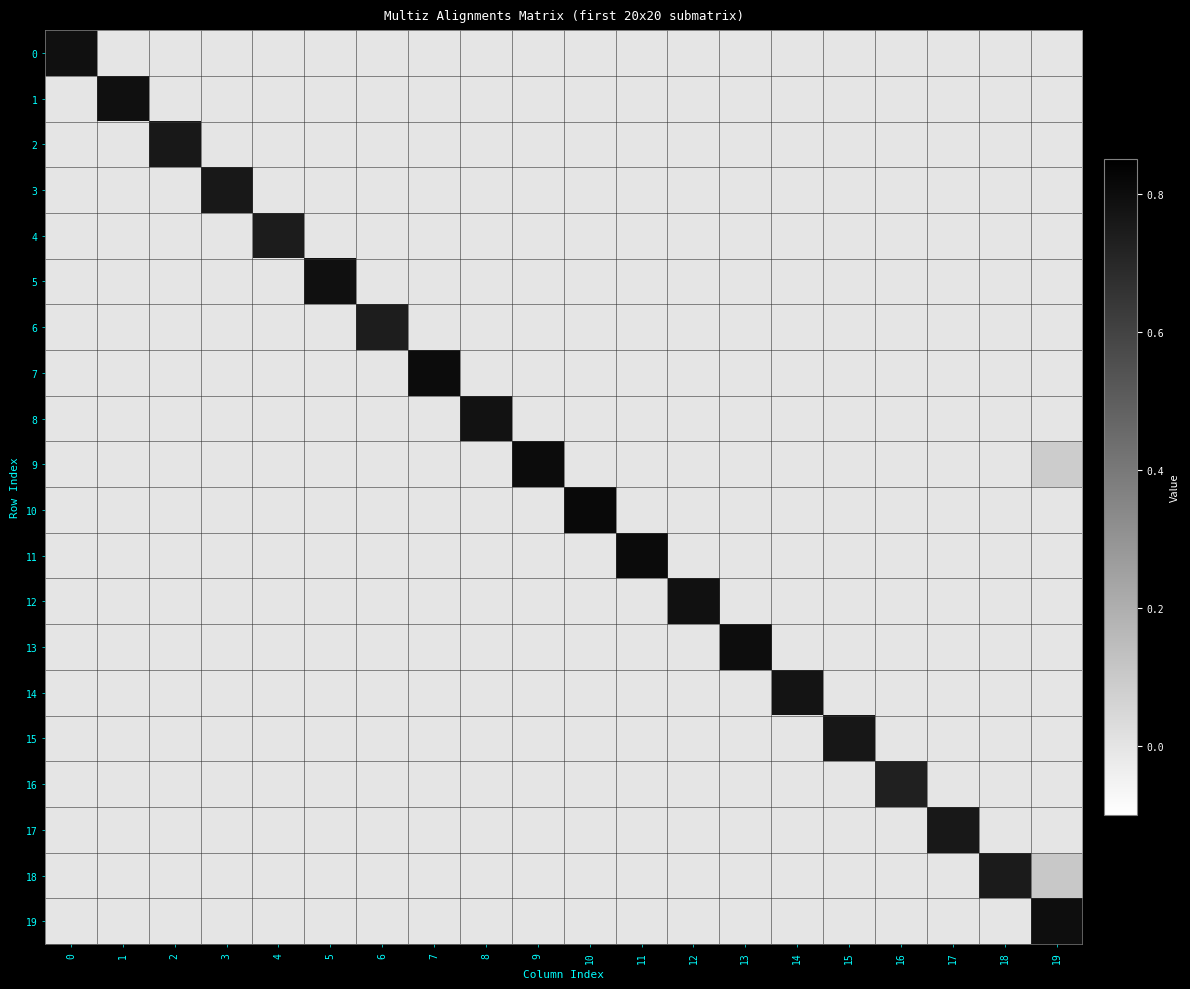

Reading left to right, list all the values displayed in this chart.

0: 0=0.8	1=0.0	2=0.0	3=0.0	4=0.0	5=0.0	6=0.0	7=0.0	8=0.0	9=0.0	10=0.0	11=0.0	12=0.0	13=0.0	14=0.0	15=0.0	16=0.0	17=0.0	18=0.0	19=0.0
1: 0=0.0	1=0.8	2=0.0	3=0.0	4=0.0	5=0.0	6=0.0	7=0.0	8=0.0	9=0.0	10=0.0	11=0.0	12=0.0	13=0.0	14=0.0	15=0.0	16=0.0	17=0.0	18=0.0	19=0.0
2: 0=0.0	1=0.0	2=0.8	3=0.0	4=0.0	5=0.0	6=0.0	7=0.0	8=0.0	9=0.0	10=0.0	11=0.0	12=0.0	13=0.0	14=0.0	15=0.0	16=0.0	17=0.0	18=0.0	19=0.0
3: 0=0.0	1=0.0	2=0.0	3=0.8	4=0.0	5=0.0	6=0.0	7=0.0	8=0.0	9=0.0	10=0.0	11=0.0	12=0.0	13=0.0	14=0.0	15=0.0	16=0.0	17=0.0	18=0.0	19=0.0
4: 0=0.0	1=0.0	2=0.0	3=0.0	4=0.7	5=0.0	6=0.0	7=0.0	8=0.0	9=0.0	10=0.0	11=0.0	12=0.0	13=0.0	14=0.0	15=0.0	16=0.0	17=0.0	18=0.0	19=0.0
5: 0=0.0	1=0.0	2=0.0	3=0.0	4=0.0	5=0.8	6=0.0	7=0.0	8=0.0	9=0.0	10=0.0	11=0.0	12=0.0	13=0.0	14=0.0	15=0.0	16=0.0	17=0.0	18=0.0	19=0.0
6: 0=0.0	1=0.0	2=0.0	3=0.0	4=0.0	5=0.0	6=0.7	7=0.0	8=0.0	9=0.0	10=0.0	11=0.0	12=0.0	13=0.0	14=0.0	15=0.0	16=0.0	17=0.0	18=0.0	19=0.0
7: 0=0.0	1=0.0	2=0.0	3=0.0	4=0.0	5=0.0	6=0.0	7=0.8	8=0.0	9=0.0	10=0.0	11=0.0	12=0.0	13=0.0	14=0.0	15=0.0	16=0.0	17=0.0	18=0.0	19=0.0
8: 0=0.0	1=0.0	2=0.0	3=0.0	4=0.0	5=0.0	6=0.0	7=0.0	8=0.8	9=0.0	10=0.0	11=0.0	12=0.0	13=0.0	14=0.0	15=0.0	16=0.0	17=0.0	18=0.0	19=0.0
9: 0=0.0	1=0.0	2=0.0	3=0.0	4=0.0	5=0.0	6=0.0	7=0.0	8=0.0	9=0.8	10=0.0	11=0.0	12=0.0	13=0.0	14=0.0	15=0.0	16=0.0	17=0.0	18=0.0	19=0.1
10: 0=0.0	1=0.0	2=0.0	3=0.0	4=0.0	5=0.0	6=0.0	7=0.0	8=0.0	9=0.0	10=0.8	11=0.0	12=0.0	13=0.0	14=0.0	15=0.0	16=0.0	17=0.0	18=0.0	19=0.0
11: 0=0.0	1=0.0	2=0.0	3=0.0	4=0.0	5=0.0	6=0.0	7=0.0	8=0.0	9=0.0	10=0.0	11=0.8	12=0.0	13=0.0	14=0.0	15=0.0	16=0.0	17=0.0	18=0.0	19=0.0
12: 0=0.0	1=0.0	2=0.0	3=0.0	4=0.0	5=0.0	6=0.0	7=0.0	8=0.0	9=0.0	10=0.0	11=0.0	12=0.8	13=0.0	14=0.0	15=0.0	16=0.0	17=0.0	18=0.0	19=0.0
13: 0=0.0	1=0.0	2=0.0	3=0.0	4=0.0	5=0.0	6=0.0	7=0.0	8=0.0	9=0.0	10=0.0	11=0.0	12=0.0	13=0.8	14=0.0	15=0.0	16=0.0	17=0.0	18=0.0	19=0.0
14: 0=0.0	1=0.0	2=0.0	3=0.0	4=0.0	5=0.0	6=0.0	7=0.0	8=0.0	9=0.0	10=0.0	11=0.0	12=0.0	13=0.0	14=0.8	15=0.0	16=0.0	17=0.0	18=0.0	19=0.0
15: 0=0.0	1=0.0	2=0.0	3=0.0	4=0.0	5=0.0	6=0.0	7=0.0	8=0.0	9=0.0	10=0.0	11=0.0	12=0.0	13=0.0	14=0.0	15=0.8	16=0.0	17=0.0	18=0.0	19=0.0
16: 0=0.0	1=0.0	2=0.0	3=0.0	4=0.0	5=0.0	6=0.0	7=0.0	8=0.0	9=0.0	10=0.0	11=0.0	12=0.0	13=0.0	14=0.0	15=0.0	16=0.7	17=0.0	18=0.0	19=0.0
17: 0=0.0	1=0.0	2=0.0	3=0.0	4=0.0	5=0.0	6=0.0	7=0.0	8=0.0	9=0.0	10=0.0	11=0.0	12=0.0	13=0.0	14=0.0	15=0.0	16=0.0	17=0.8	18=0.0	19=0.0
18: 0=0.0	1=0.0	2=0.0	3=0.0	4=0.0	5=0.0	6=0.0	7=0.0	8=0.0	9=0.0	10=0.0	11=0.0	12=0.0	13=0.0	14=0.0	15=0.0	16=0.0	17=0.0	18=0.7	19=0.1
19: 0=0.0	1=0.0	2=0.0	3=0.0	4=0.0	5=0.0	6=0.0	7=0.0	8=0.0	9=0.0	10=0.0	11=0.0	12=0.0	13=0.0	14=0.0	15=0.0	16=0.0	17=0.0	18=0.0	19=0.8